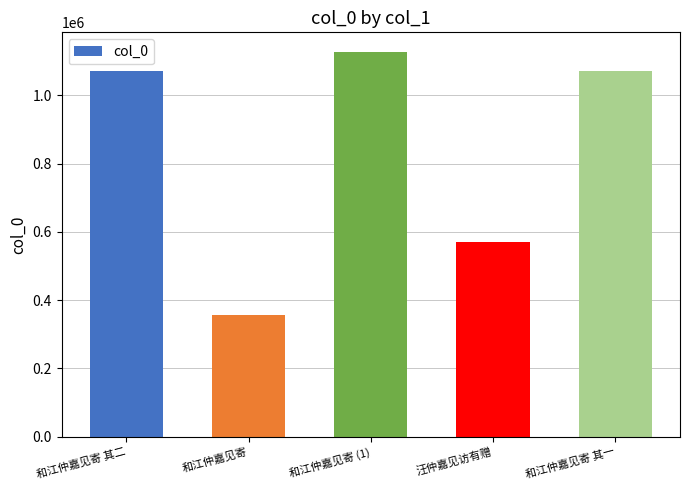

Which label corresponds to the largest value in the chart?

和江仲嘉见寄 (1)